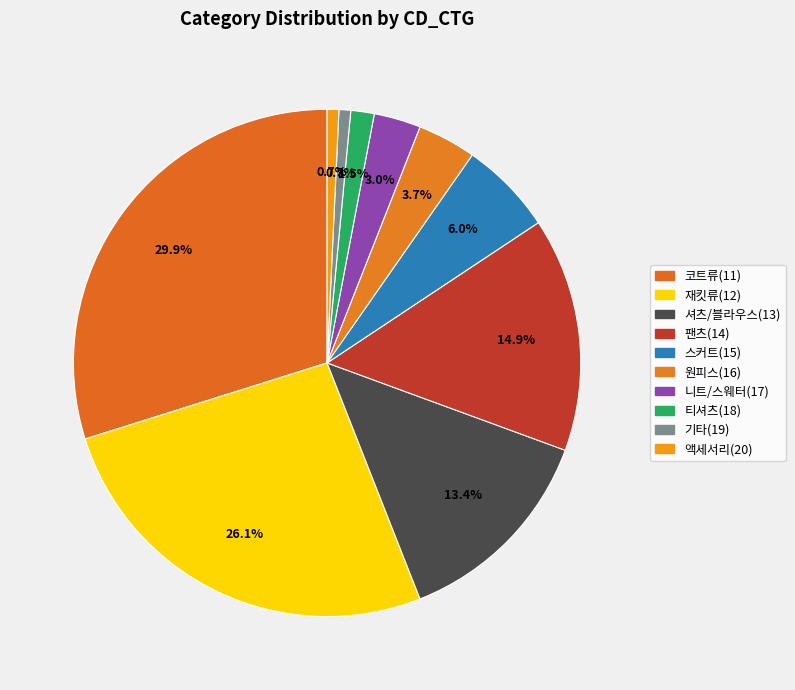

How many slices are in this pie chart?

10